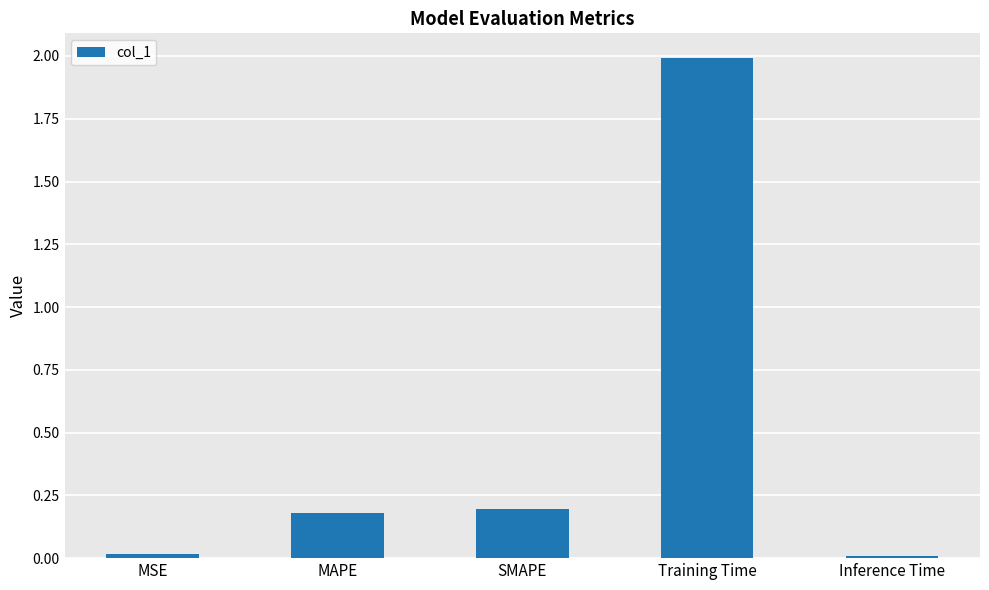

What is the difference between the maximum and minimum values?

2.0